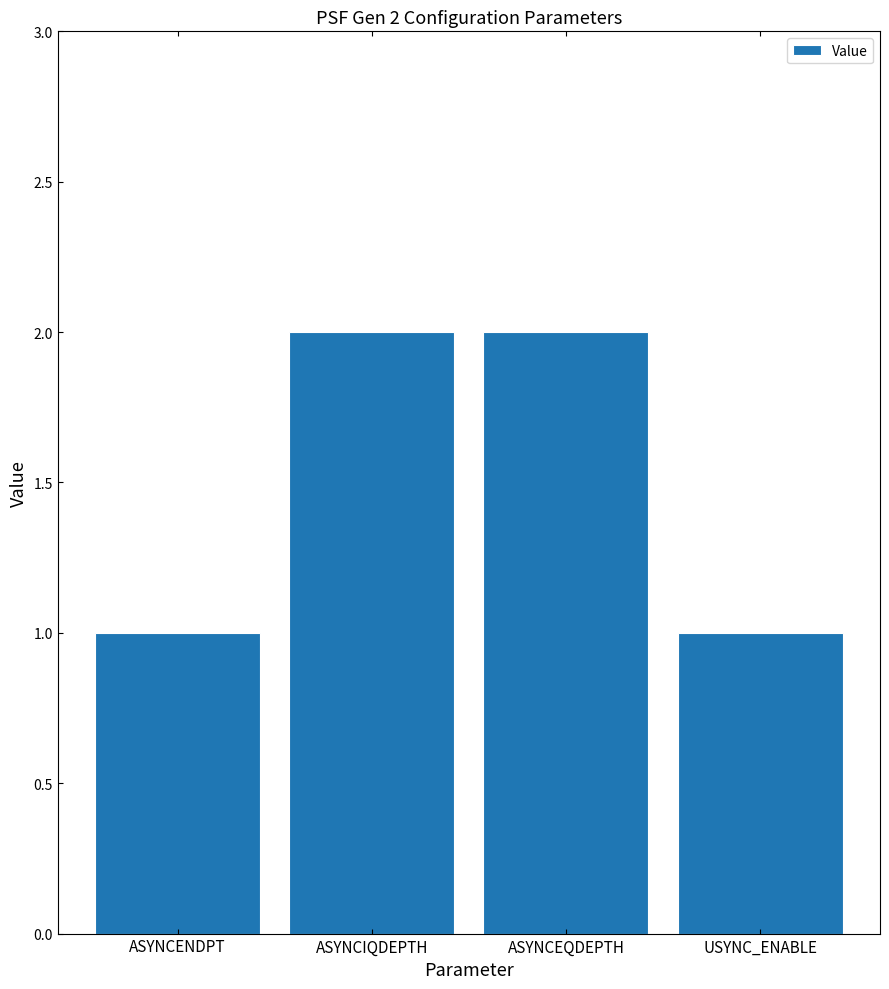

The chart shows a value of 3 at ASYNCIQDEPTH. True or false?

False